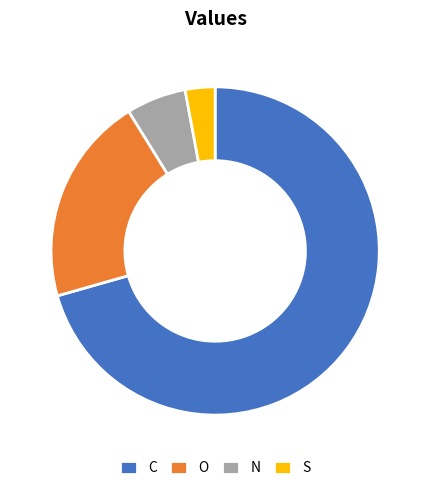

Between N and O, which is larger?

O